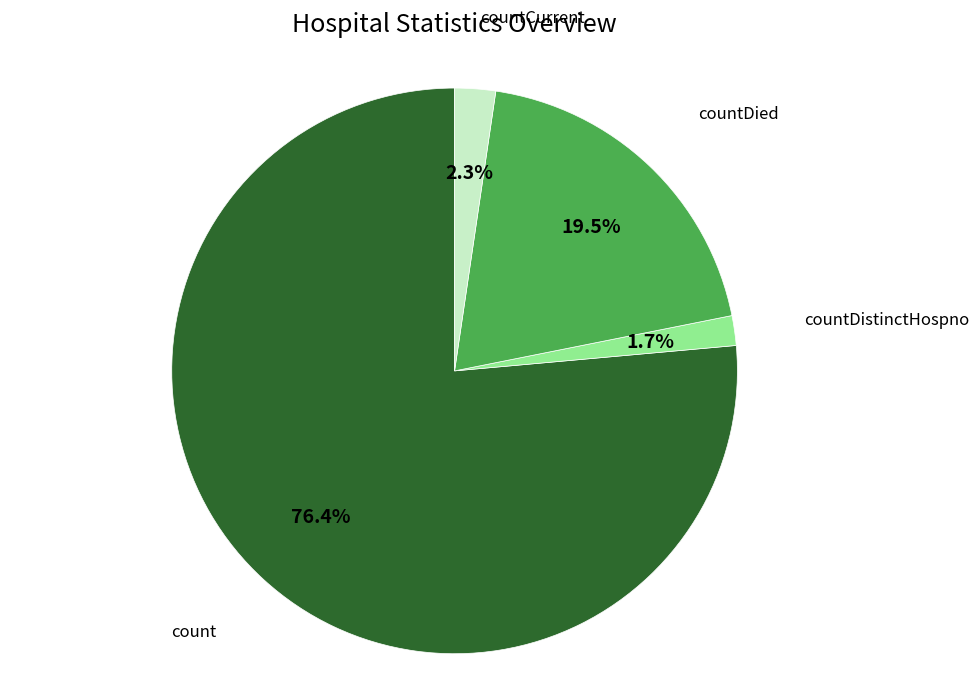

How many slices are in this pie chart?

4